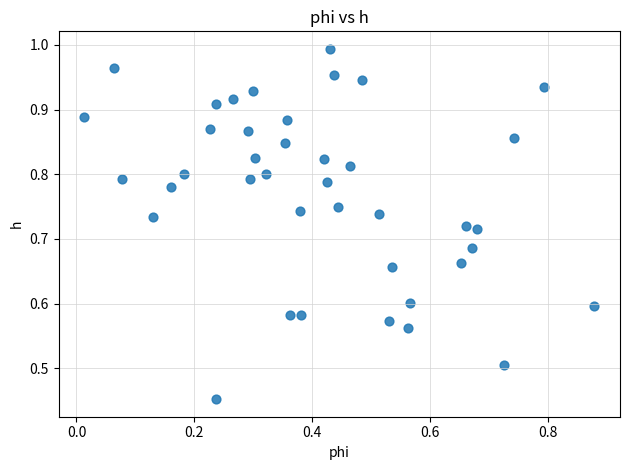

How many data points are displayed?

40